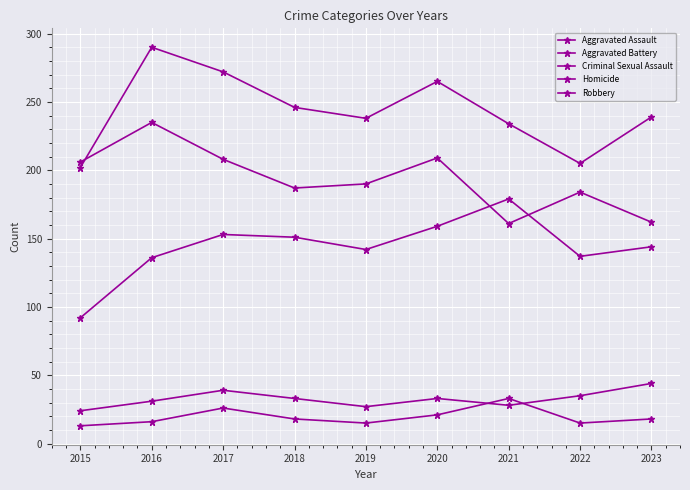

Is this an area chart (filled region under the line)?

No